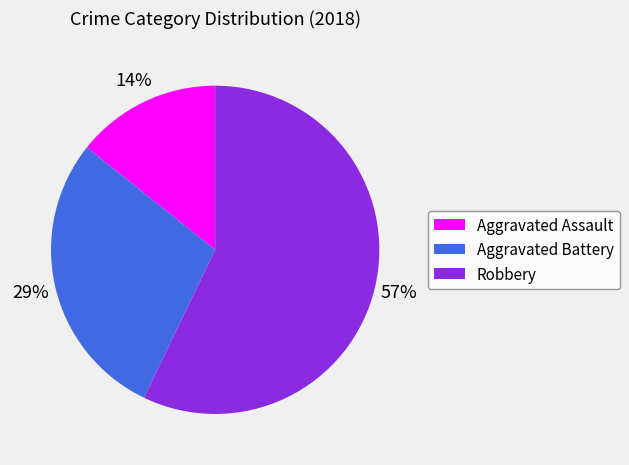

How many segments does this pie chart have?

3